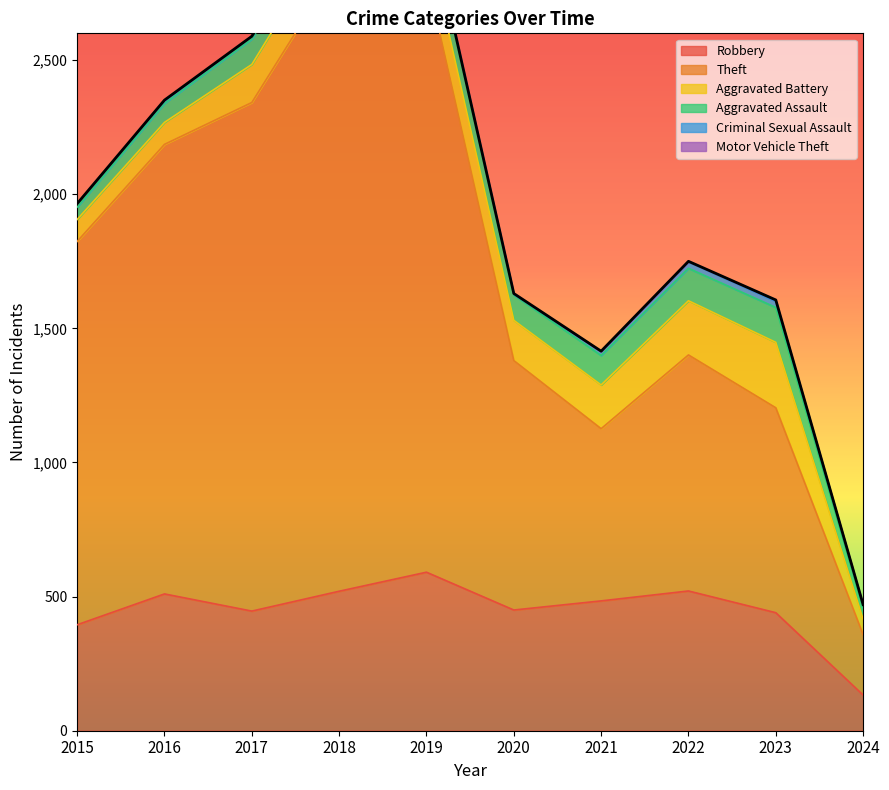

What is the approximate value of Theft at 2018, to the nearest 50?

2350